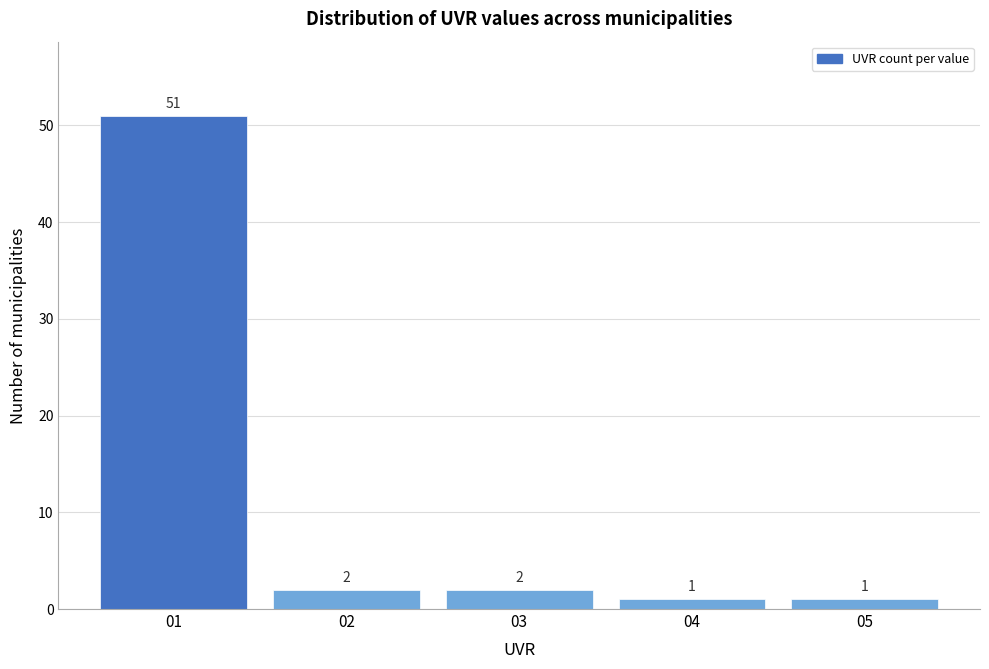

Reading right to left, extract all data points from this chart.

1	1	2	2	51